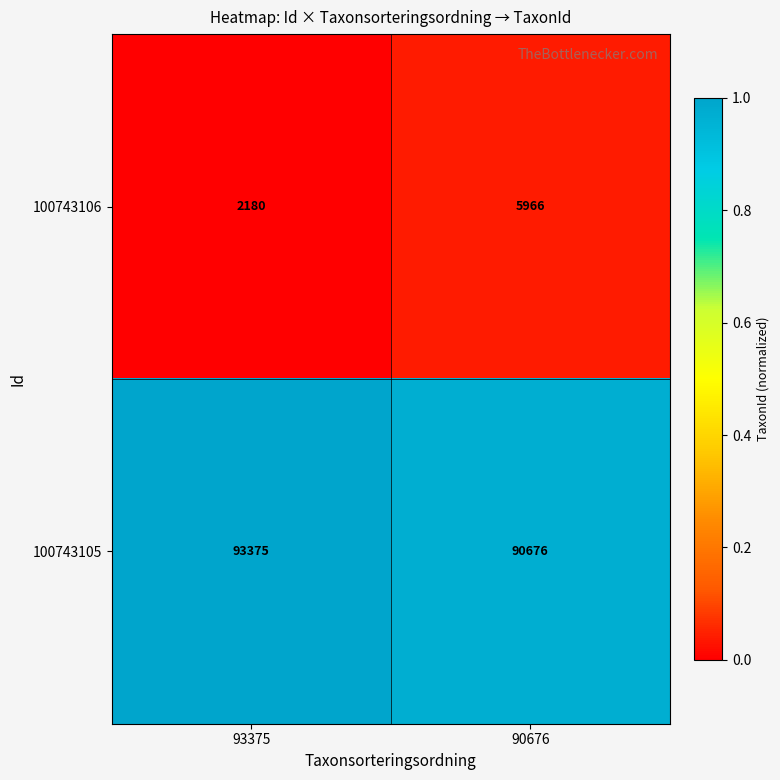

At which category does the chart reach its peak across all series?

93375